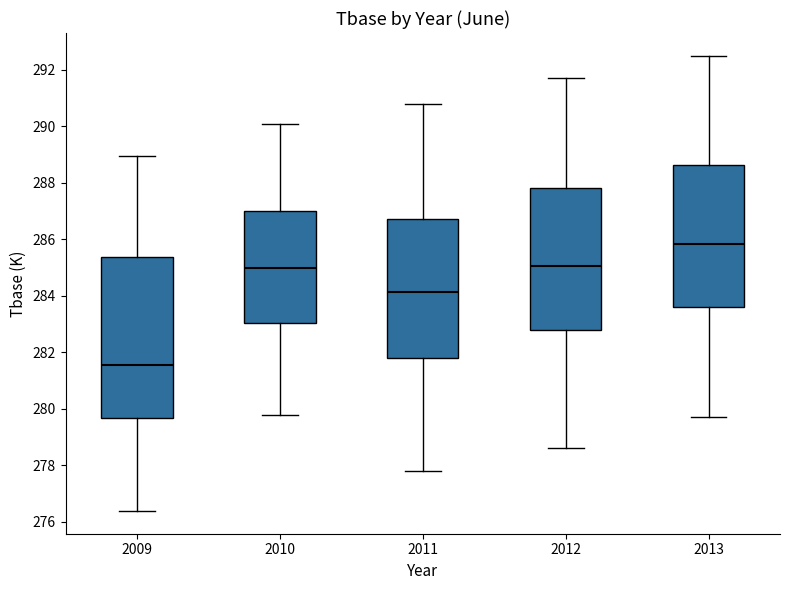

Reading left to right, transcribe this box plot: for each box, give where its median line is, the range the box spans, and where its two whiskers end, as read against the y-axis. The values are not printed on the chart, so give them approximately, as read against the axis.

2009: median 281.6, box 279.6 to 285.4, whiskers 276.4 to 289.0
2010: median 285.0, box 283.0 to 287.0, whiskers 279.8 to 290.2
2011: median 284.2, box 281.8 to 286.8, whiskers 277.8 to 290.8
2012: median 285.0, box 282.8 to 287.8, whiskers 278.6 to 291.8
2013: median 285.8, box 283.6 to 288.6, whiskers 279.8 to 292.6